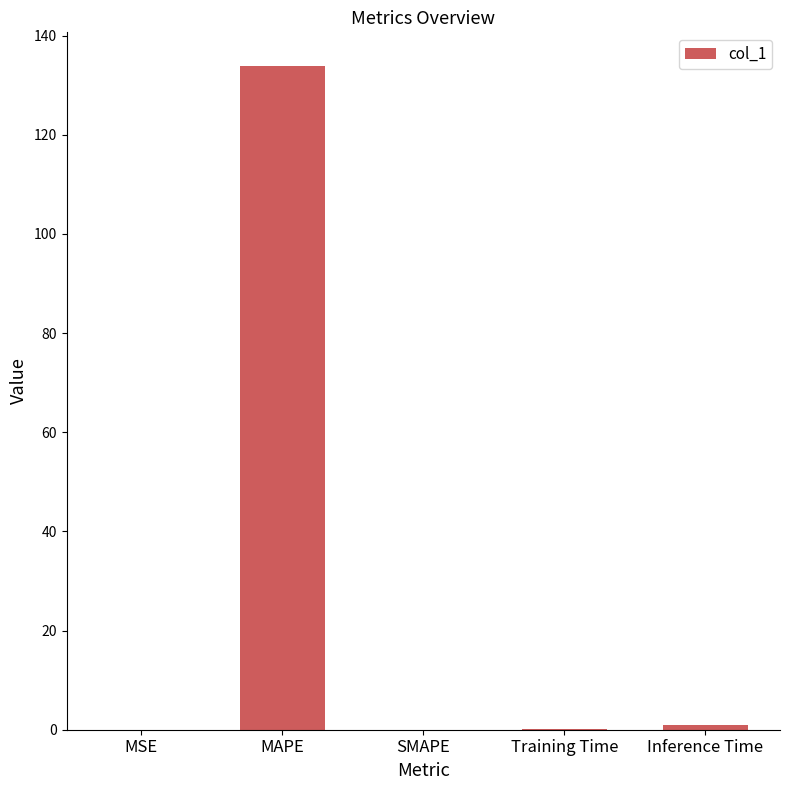

What is the sum of all values?

135.0